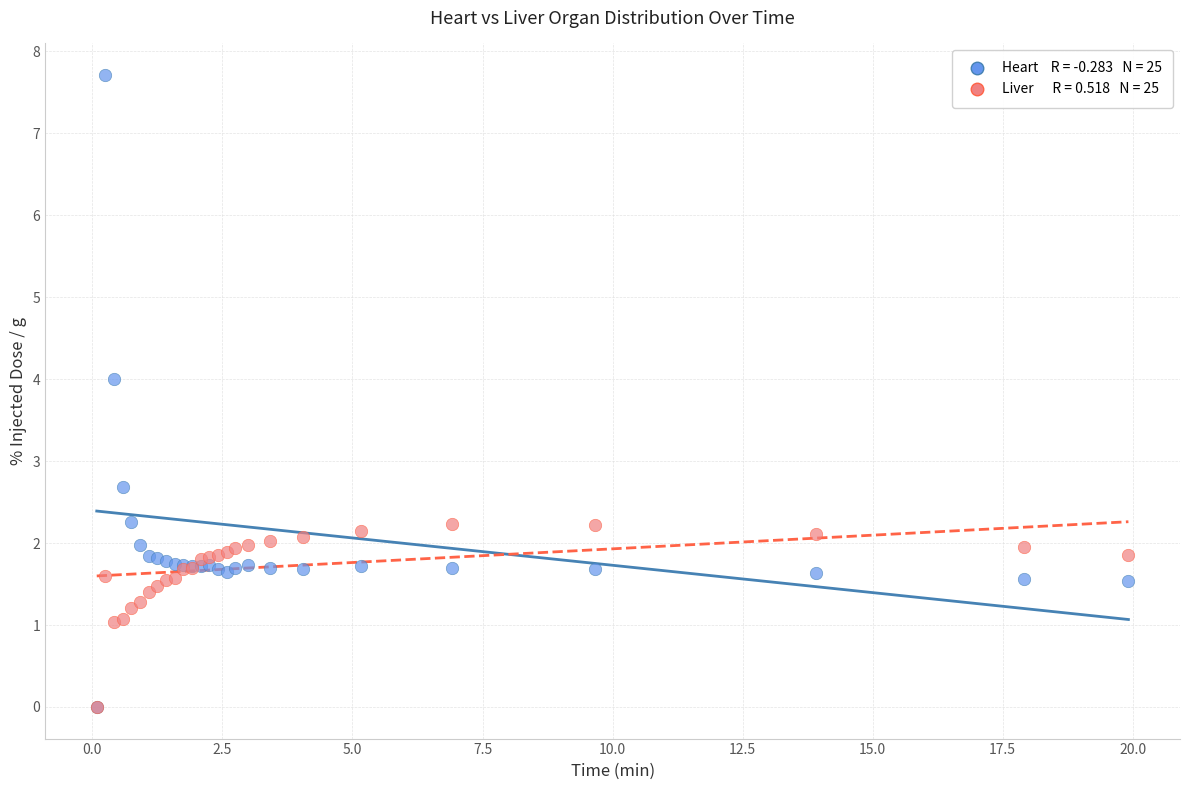

Across all series, what Y value is closest to 3?

2.7